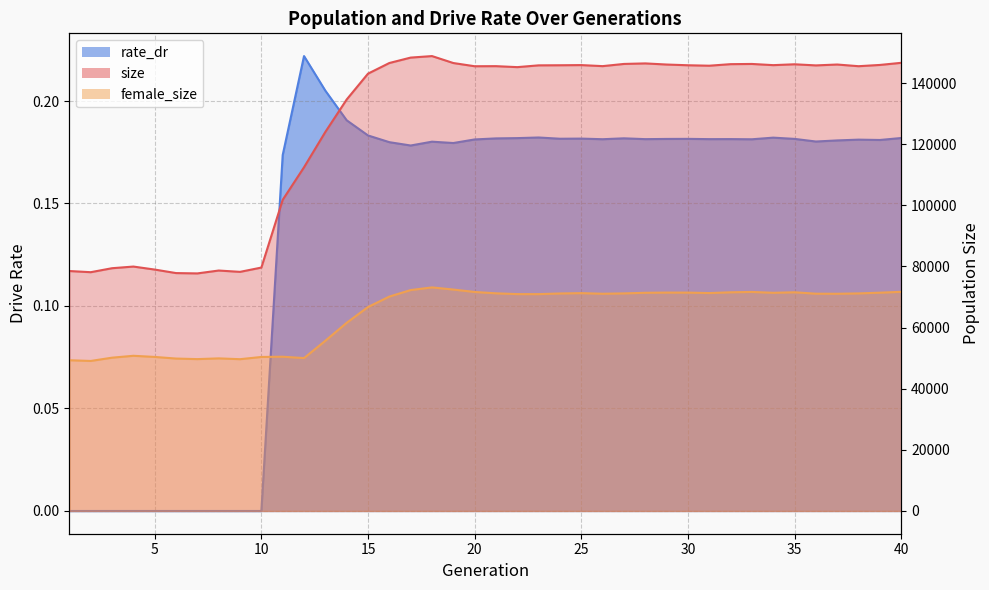

Is the value of rate_dr at 27 greater than the value of female_size at 24?

No